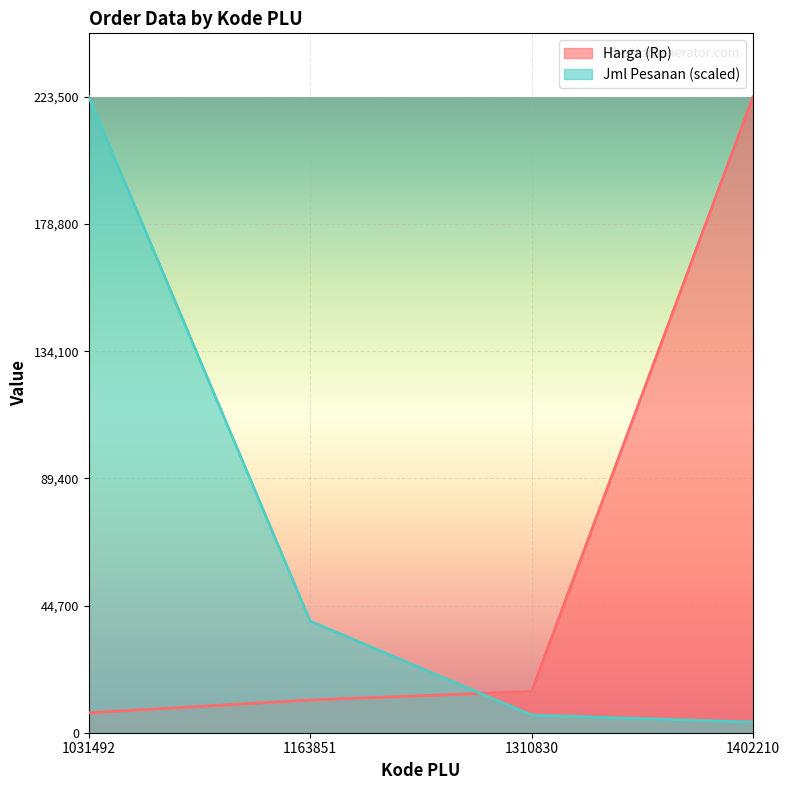

Is the value of Harga (Rp) at 1031492 greater than the value of Jml Pesanan at 1031492?

No